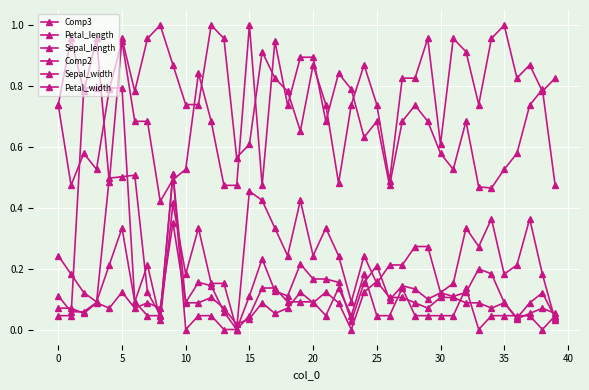

How many times do Petal_width and Petal_length cross each other?

16